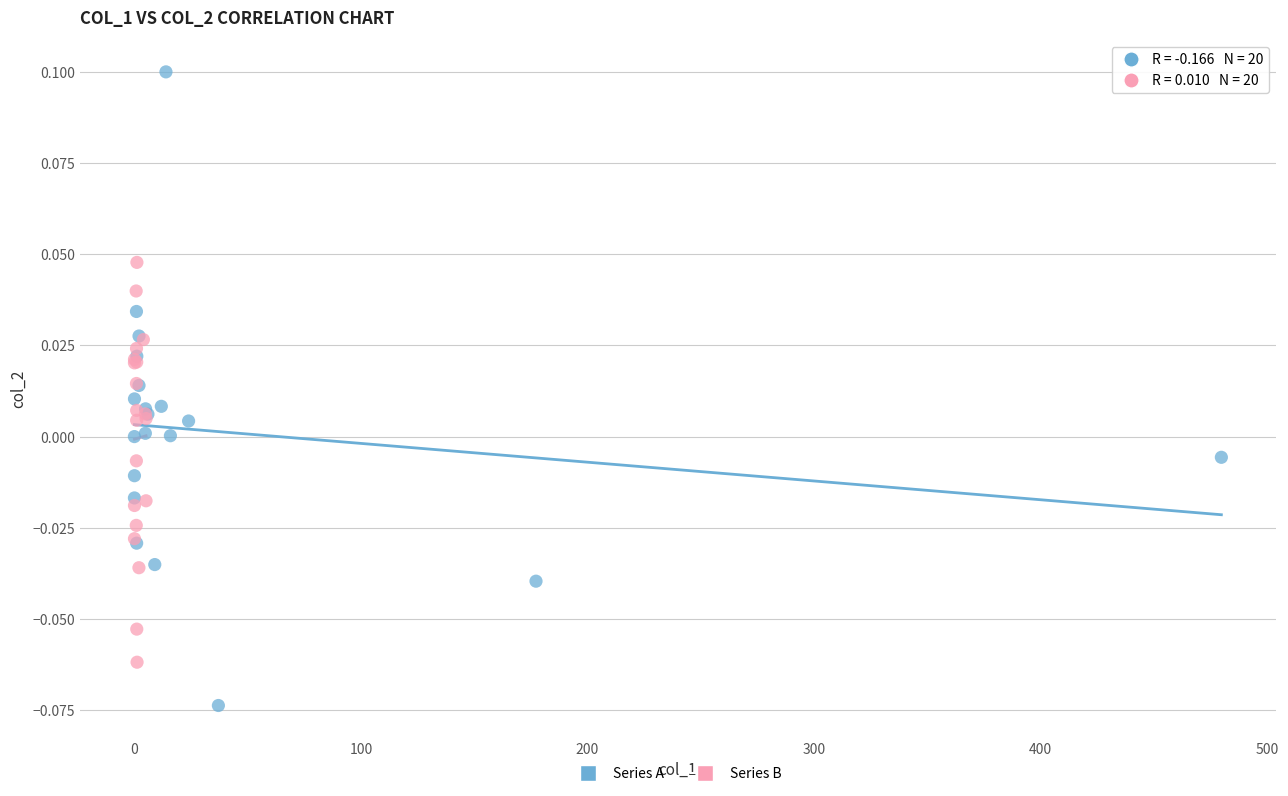

Which series reaches the maximum Y coordinate?

Series A